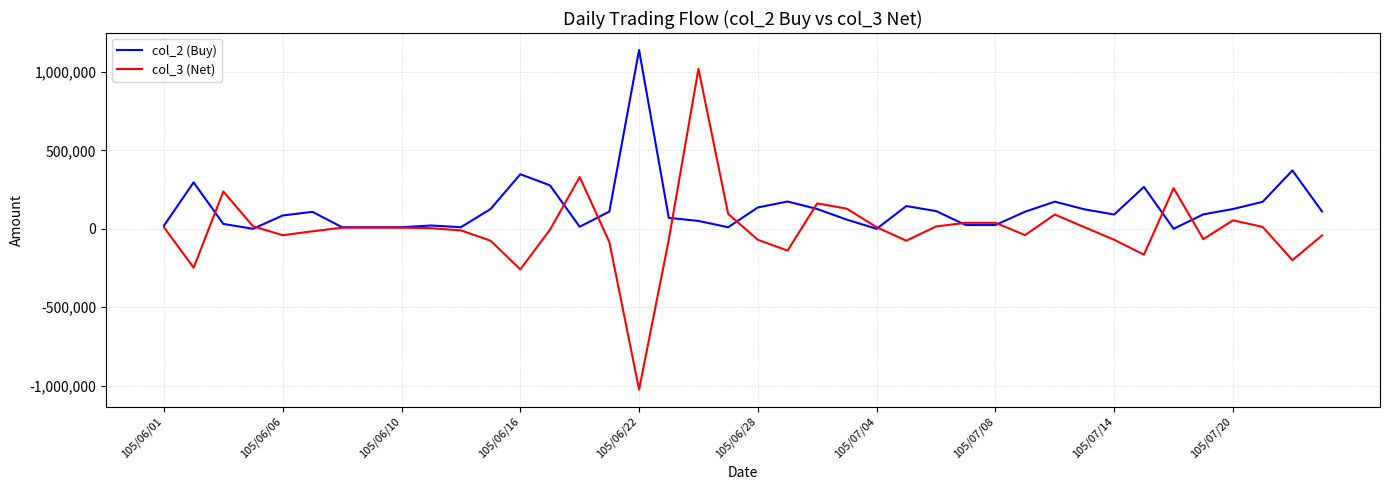

List the series in order of their peak value, highest first.

col_2 (Buy), col_3 (Net)